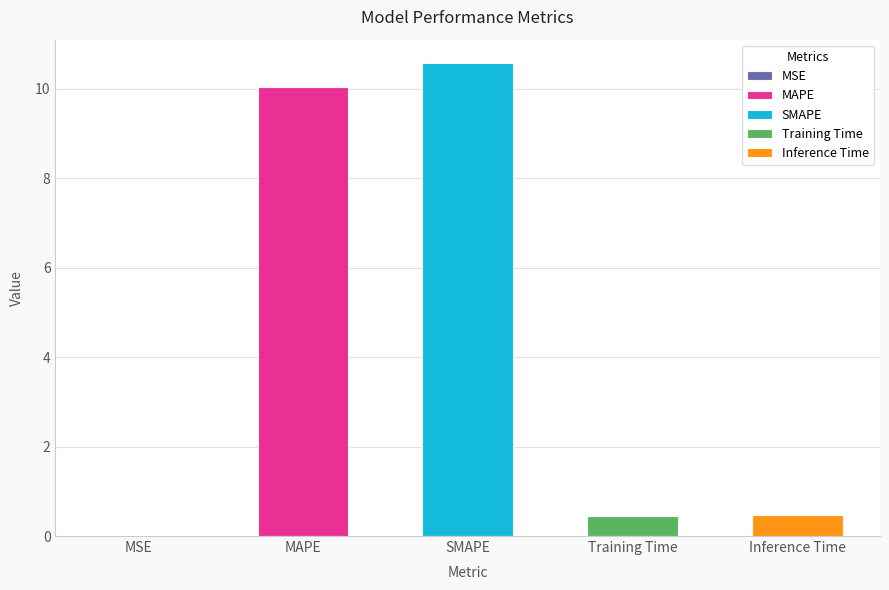

Which category has the highest value across all series?

SMAPE